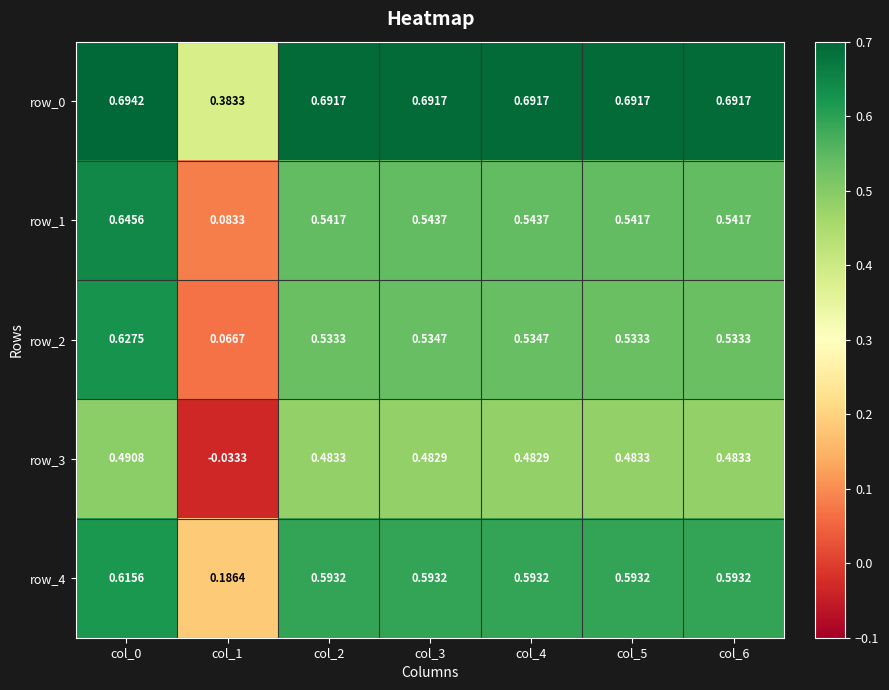

Is the value of row_2 at col_5 greater than the value of row_3 at col_1?

Yes